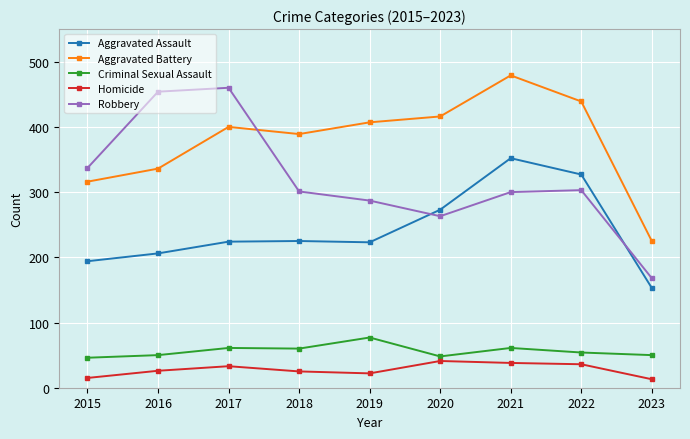

True or false: Criminal Sexual Assault has more than 1 interior local peaks.

True